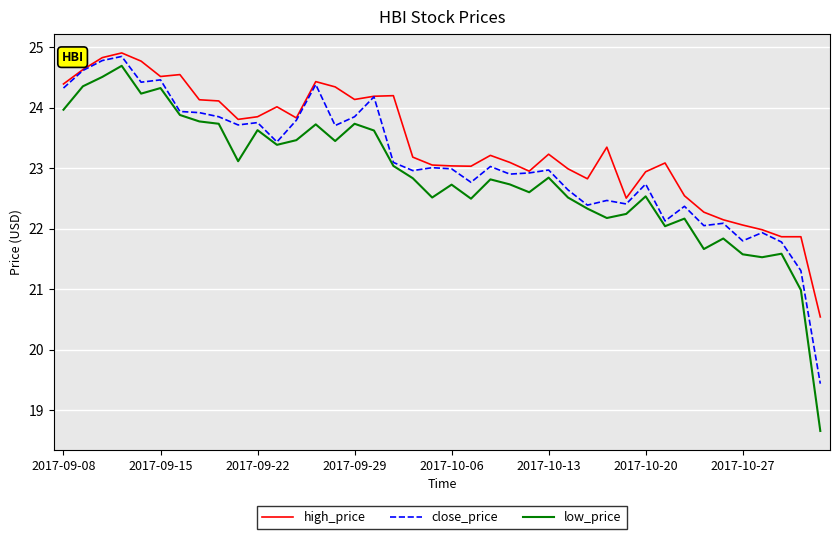

What are all the series names shown in the legend?

high_price, close_price, low_price